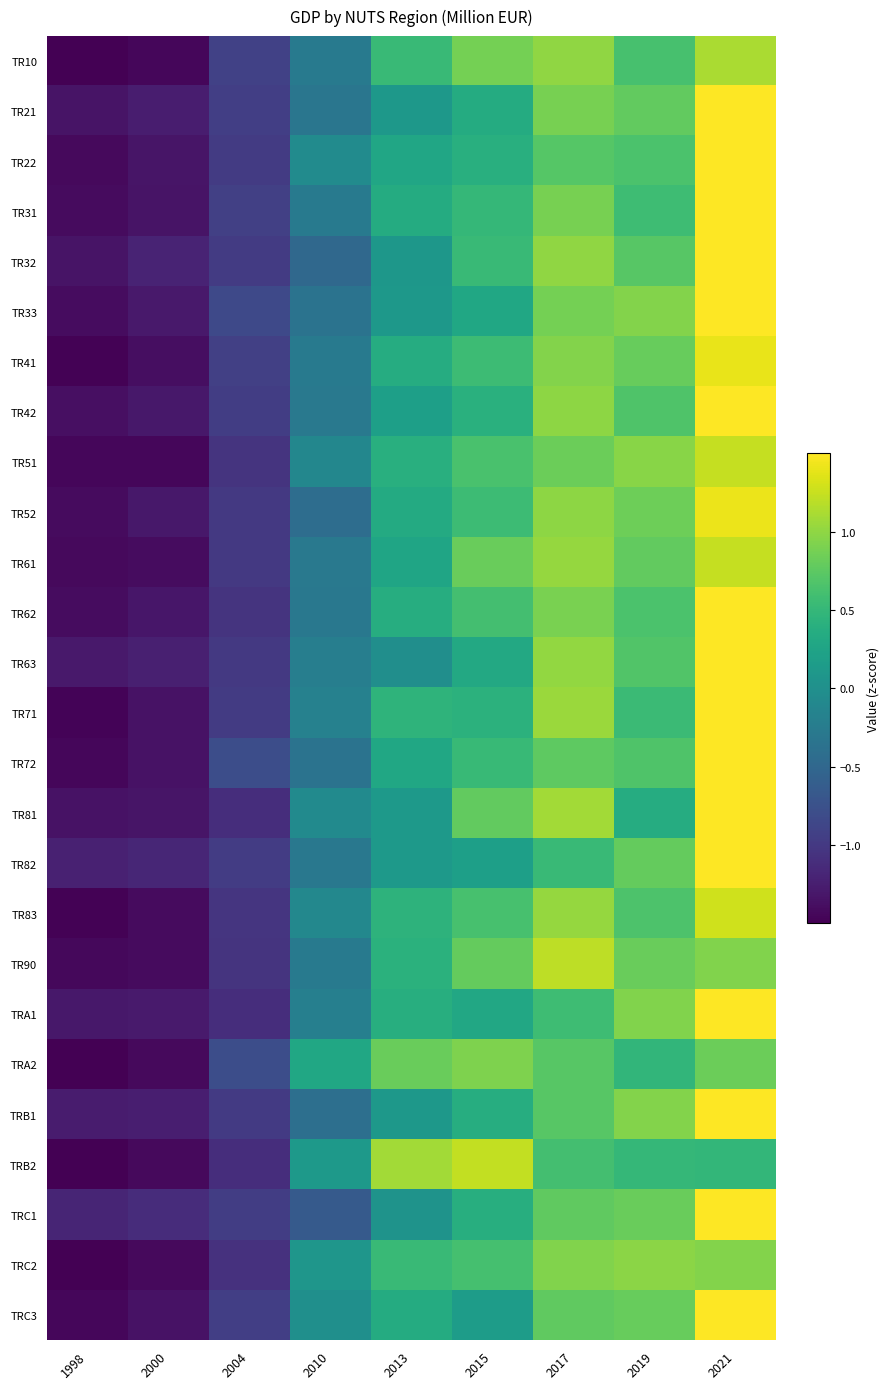

Reading left to right, transcribe all the data shown in this chart.

TR10: 1998=-1.5	2000=-1.4	2004=-0.9	2010=-0.3	2013=0.5	2015=0.9	2017=1.0	2019=0.6	2021=1.1
TR21: 1998=-1.3	2000=-1.3	2004=-0.9	2010=-0.3	2013=0.1	2015=0.3	2017=0.9	2019=0.8	2021=1.8
TR22: 1998=-1.4	2000=-1.3	2004=-1.0	2010=-0.1	2013=0.3	2015=0.4	2017=0.7	2019=0.7	2021=1.8
TR31: 1998=-1.4	2000=-1.3	2004=-0.9	2010=-0.3	2013=0.3	2015=0.5	2017=0.9	2019=0.6	2021=1.7
TR32: 1998=-1.3	2000=-1.2	2004=-1.0	2010=-0.5	2013=0.1	2015=0.5	2017=1.0	2019=0.7	2021=1.7
TR33: 1998=-1.4	2000=-1.3	2004=-0.8	2010=-0.4	2013=0.1	2015=0.3	2017=0.9	2019=0.9	2021=1.7
TR41: 1998=-1.5	2000=-1.4	2004=-0.9	2010=-0.3	2013=0.4	2015=0.6	2017=0.9	2019=0.8	2021=1.4
TR42: 1998=-1.4	2000=-1.3	2004=-1.0	2010=-0.3	2013=0.2	2015=0.4	2017=1.0	2019=0.7	2021=1.7
TR51: 1998=-1.4	2000=-1.4	2004=-1.1	2010=-0.1	2013=0.4	2015=0.6	2017=0.8	2019=1.0	2021=1.2
TR52: 1998=-1.4	2000=-1.3	2004=-1.0	2010=-0.4	2013=0.3	2015=0.6	2017=1.0	2019=0.8	2021=1.4
TR61: 1998=-1.4	2000=-1.4	2004=-1.0	2010=-0.3	2013=0.3	2015=0.8	2017=1.0	2019=0.8	2021=1.2
TR62: 1998=-1.4	2000=-1.3	2004=-1.0	2010=-0.3	2013=0.4	2015=0.6	2017=0.9	2019=0.6	2021=1.5
TR63: 1998=-1.3	2000=-1.2	2004=-1.0	2010=-0.2	2013=-0.0	2015=0.3	2017=1.0	2019=0.7	2021=1.8
TR71: 1998=-1.5	2000=-1.3	2004=-1.0	2010=-0.2	2013=0.5	2015=0.4	2017=1.1	2019=0.5	2021=1.5
TR72: 1998=-1.4	2000=-1.3	2004=-0.8	2010=-0.4	2013=0.3	2015=0.5	2017=0.8	2019=0.7	2021=1.7
TR81: 1998=-1.3	2000=-1.3	2004=-1.1	2010=-0.1	2013=0.1	2015=0.8	2017=1.1	2019=0.4	2021=1.5
TR82: 1998=-1.2	2000=-1.2	2004=-1.0	2010=-0.3	2013=0.1	2015=0.2	2017=0.5	2019=0.8	2021=2.0
TR83: 1998=-1.5	2000=-1.4	2004=-1.0	2010=-0.1	2013=0.4	2015=0.6	2017=1.0	2019=0.7	2021=1.3
TR90: 1998=-1.4	2000=-1.4	2004=-1.1	2010=-0.3	2013=0.4	2015=0.8	2017=1.2	2019=0.8	2021=0.9
TRA1: 1998=-1.3	2000=-1.3	2004=-1.1	2010=-0.2	2013=0.4	2015=0.3	2017=0.6	2019=0.9	2021=1.7
TRA2: 1998=-1.8	2000=-1.4	2004=-0.8	2010=0.3	2013=0.8	2015=0.9	2017=0.7	2019=0.5	2021=0.8
TRB1: 1998=-1.3	2000=-1.2	2004=-1.0	2010=-0.4	2013=0.1	2015=0.4	2017=0.7	2019=0.9	2021=1.8
TRB2: 1998=-1.5	2000=-1.4	2004=-1.1	2010=0.1	2013=1.1	2015=1.2	2017=0.6	2019=0.5	2021=0.5
TRC1: 1998=-1.2	2000=-1.1	2004=-0.9	2010=-0.6	2013=0.0	2015=0.4	2017=0.8	2019=0.8	2021=1.9
TRC2: 1998=-1.6	2000=-1.4	2004=-1.1	2010=0.1	2013=0.5	2015=0.6	2017=0.9	2019=1.0	2021=0.9
TRC3: 1998=-1.5	2000=-1.4	2004=-0.9	2010=-0.0	2013=0.3	2015=0.2	2017=0.8	2019=0.8	2021=1.7